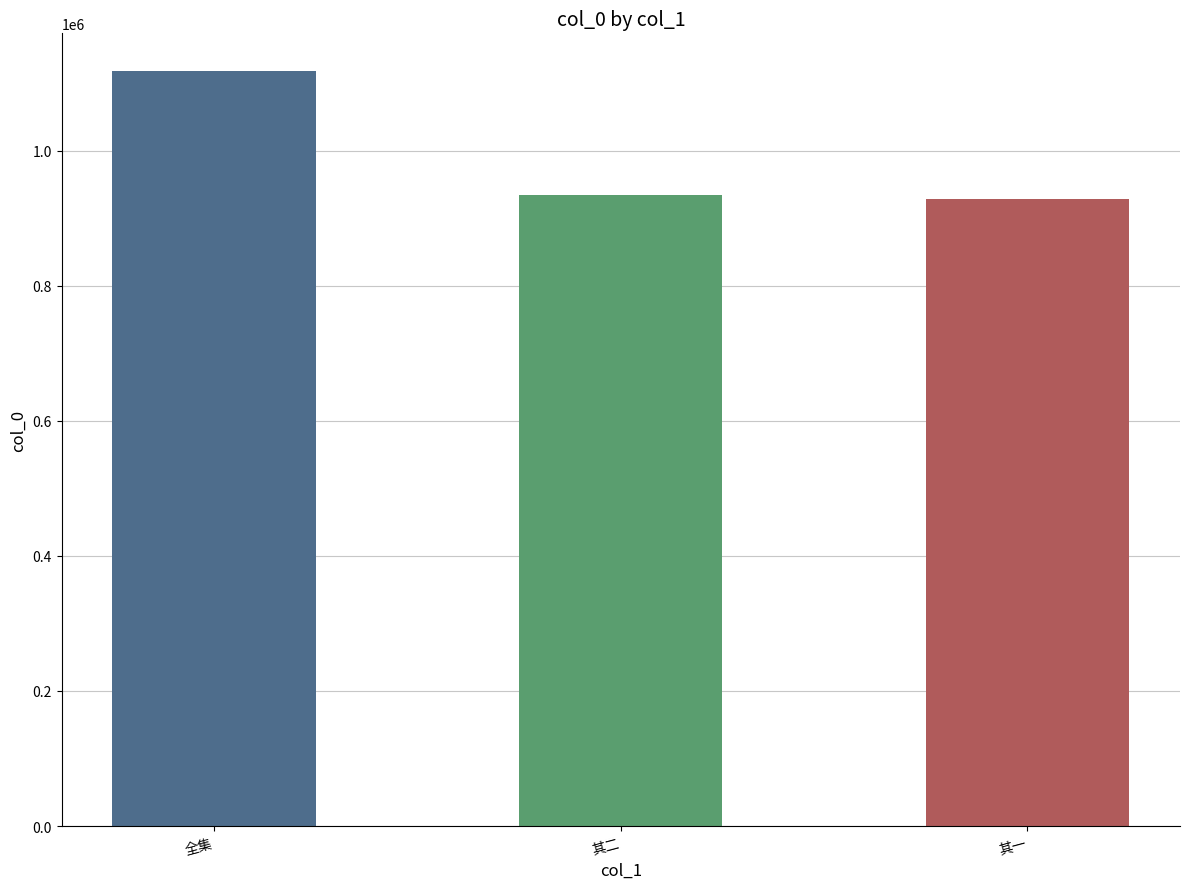

What is the smallest value displayed?

928386